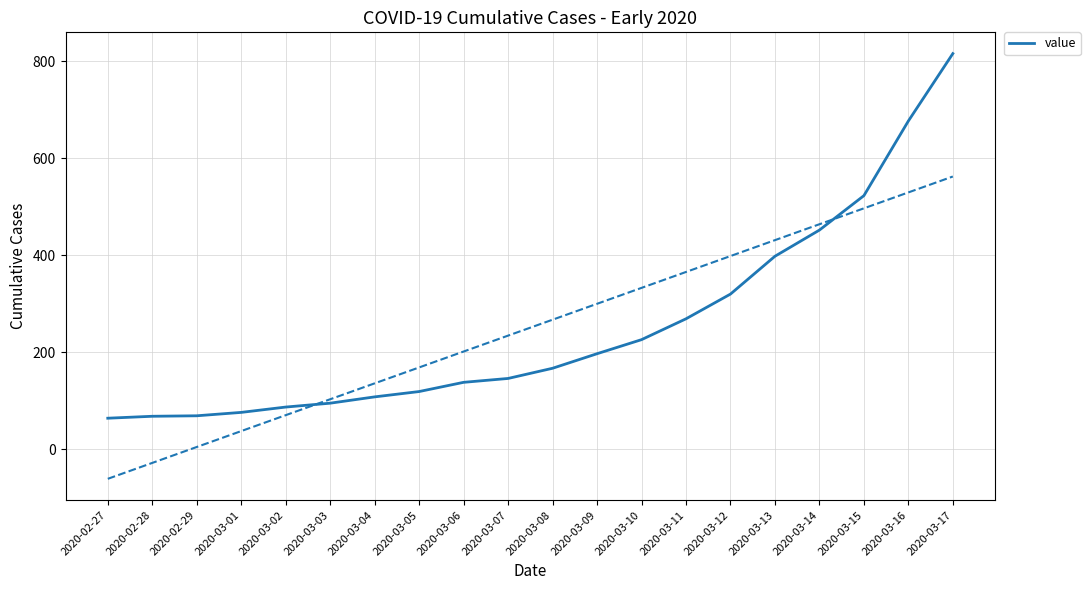

True or false: the data shows 138 at 2020-03-06.

True